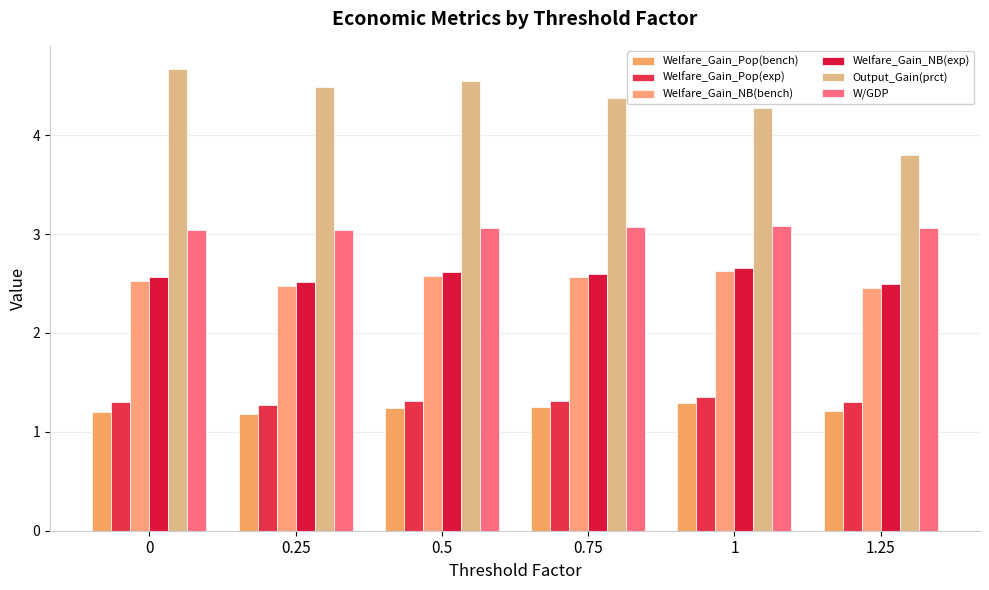

Which category has the lowest value in the Output_Gain(prct) series?

1.25